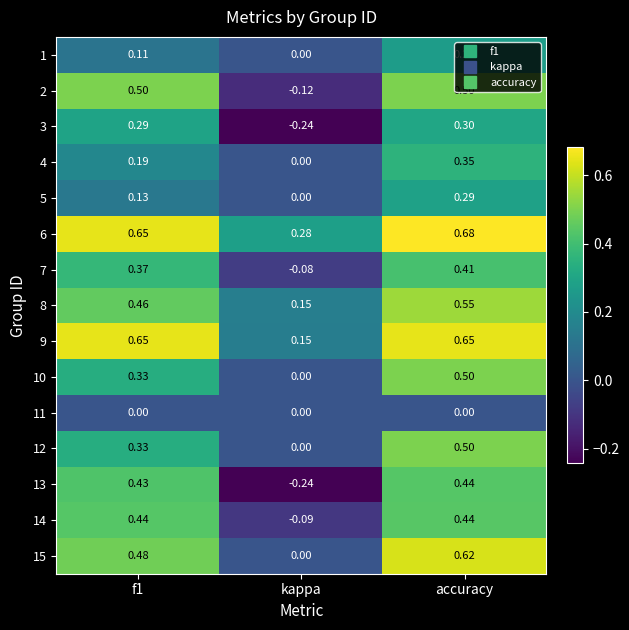

At which category is the sum across all series the highest?

accuracy